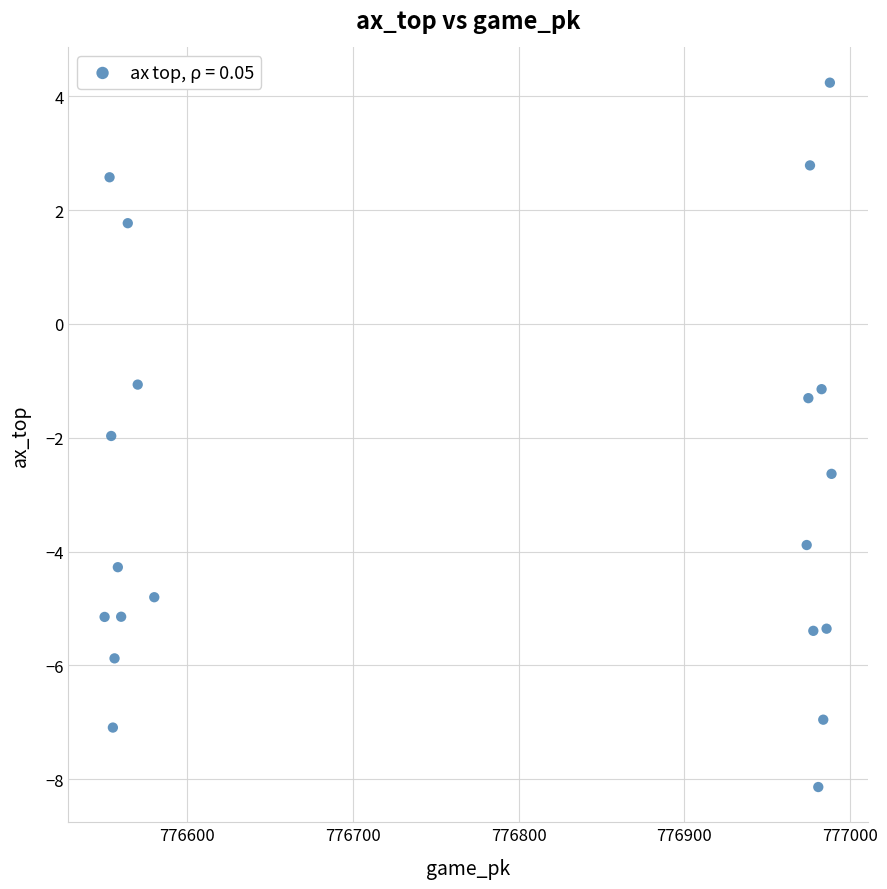

What is the range of X values (max minus min)?

439.0